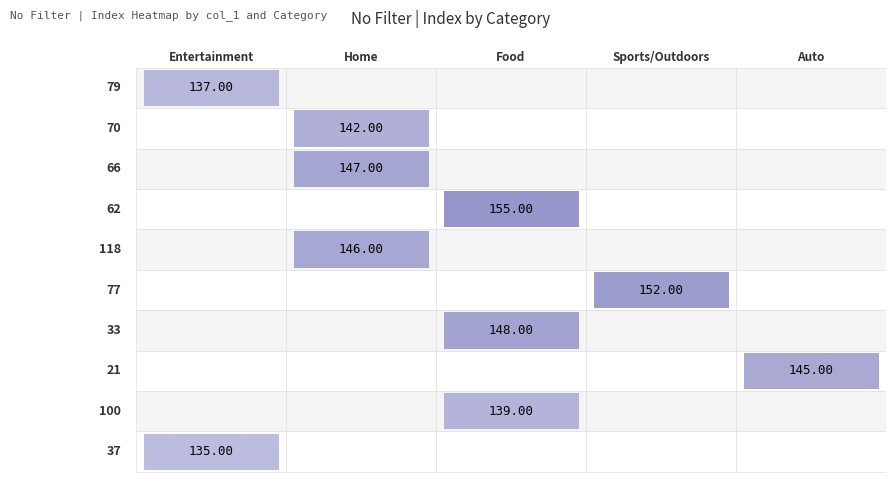

The Sports/Outdoors series shows 0 at 1. True or false?

True